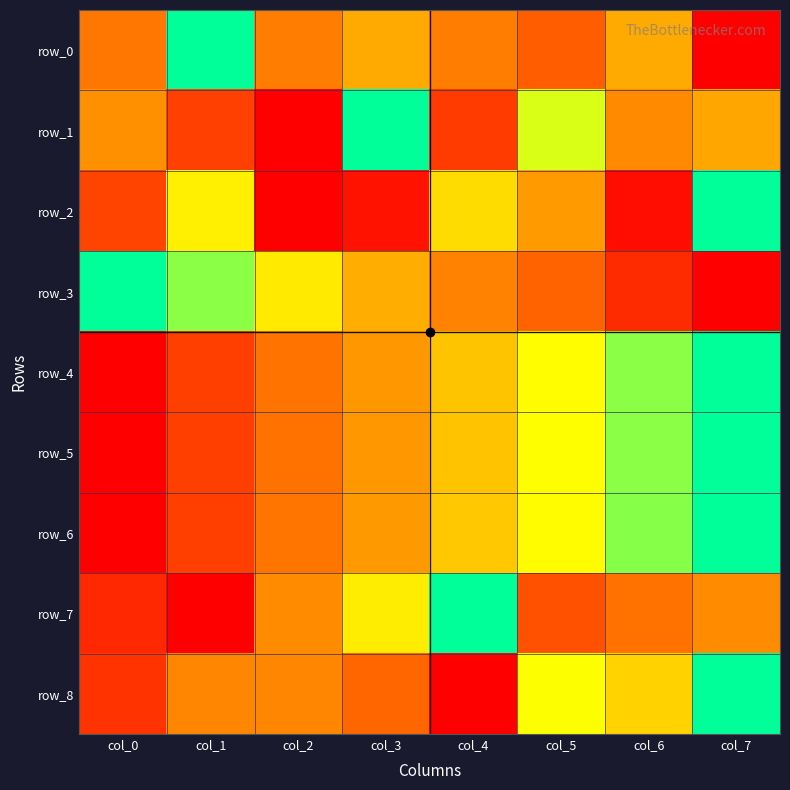

How many categories are shown in the chart?

8